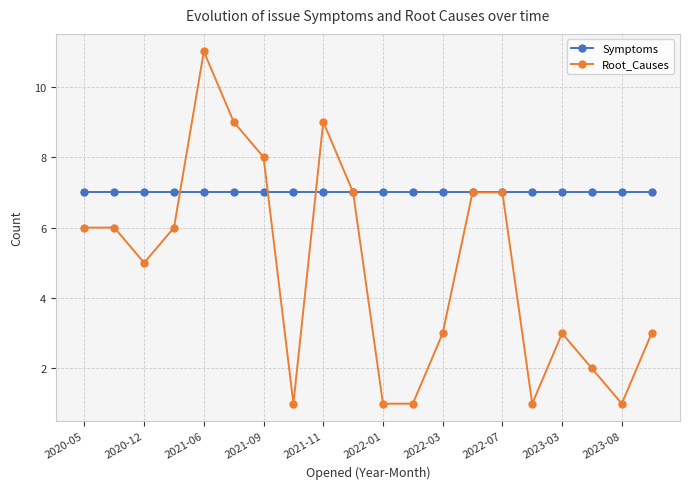

Is this an area chart (filled region under the line)?

No